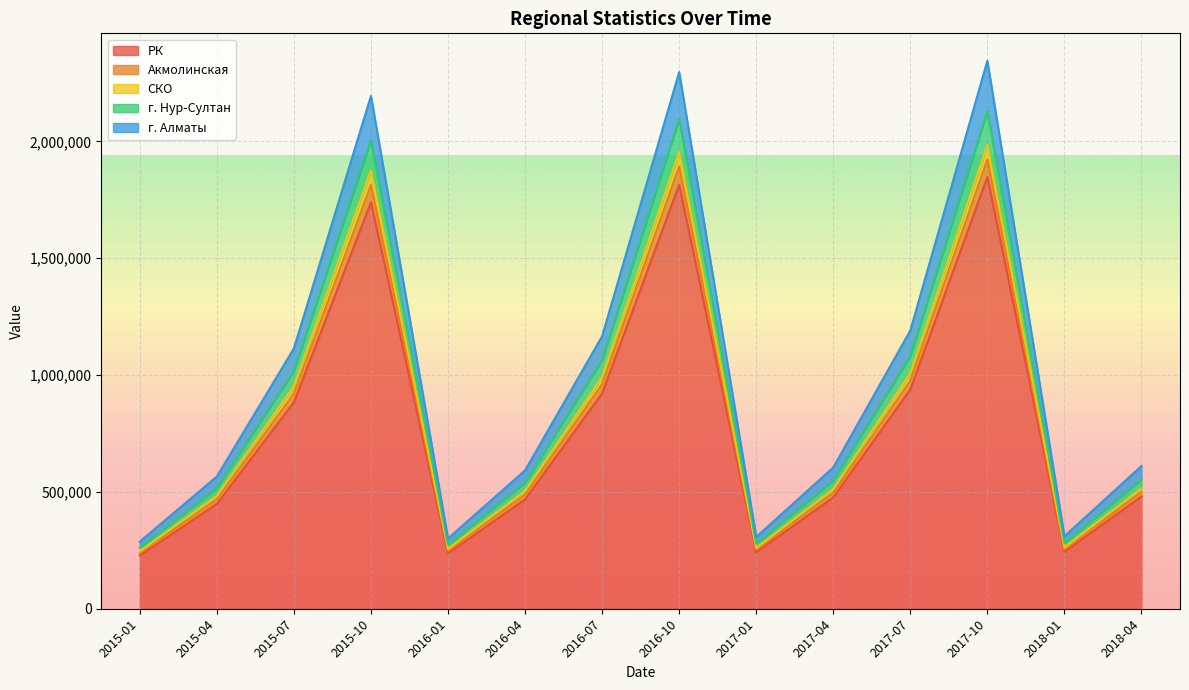

True or false: РК has more than 0 interior local peaks.

True